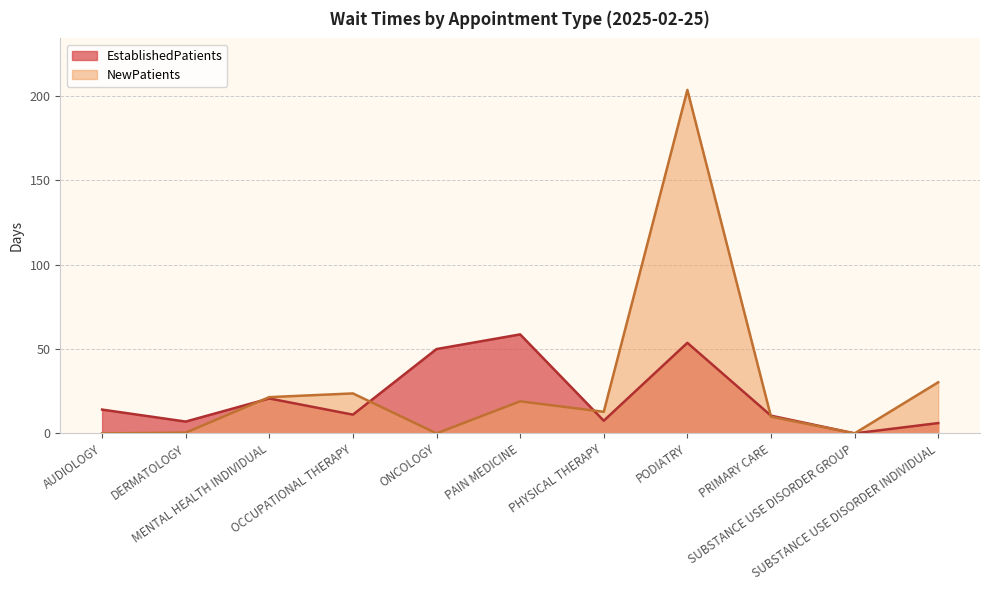

Where is the first local minimum for NewPatients?

ONCOLOGY